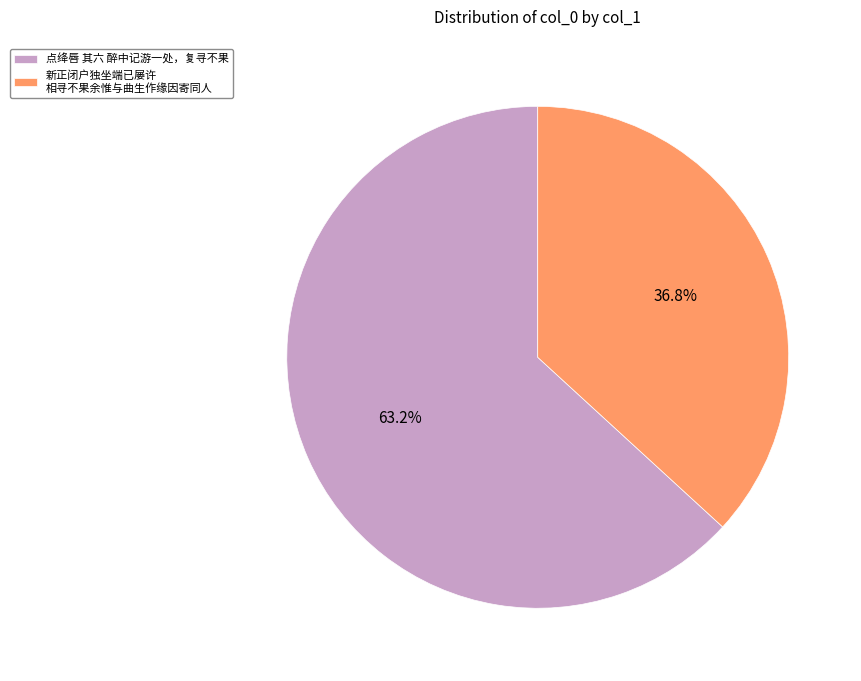

Combined, what portion of the pie is 新正闭户独坐端已屡许 相寻不果余惟与曲生作缘因寄同人 and 点绛唇 其六 醉中记游一处，复寻不果?

100.0%